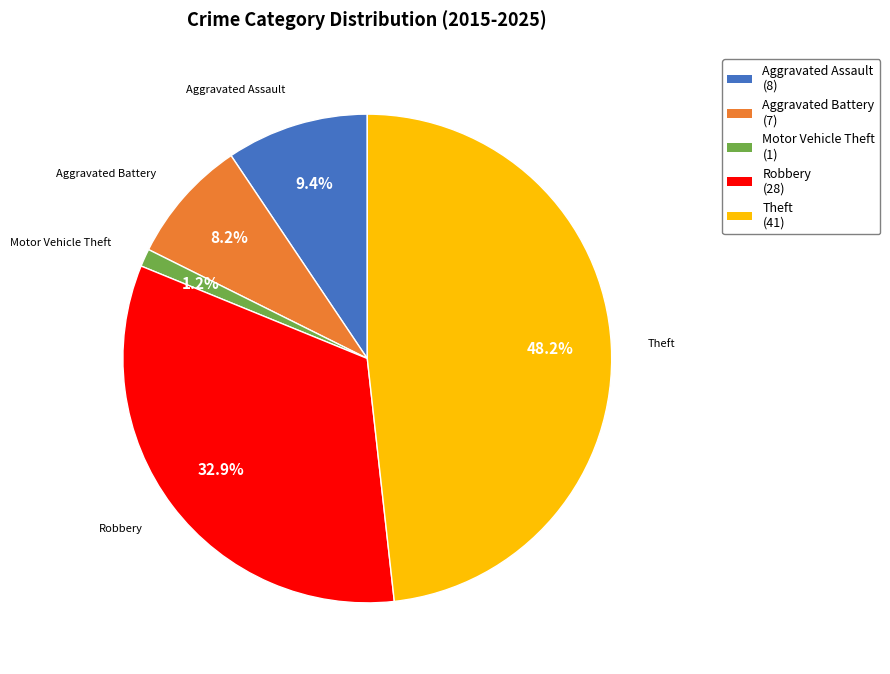

Is it true that Aggravated Assault is 9% of the pie?

True